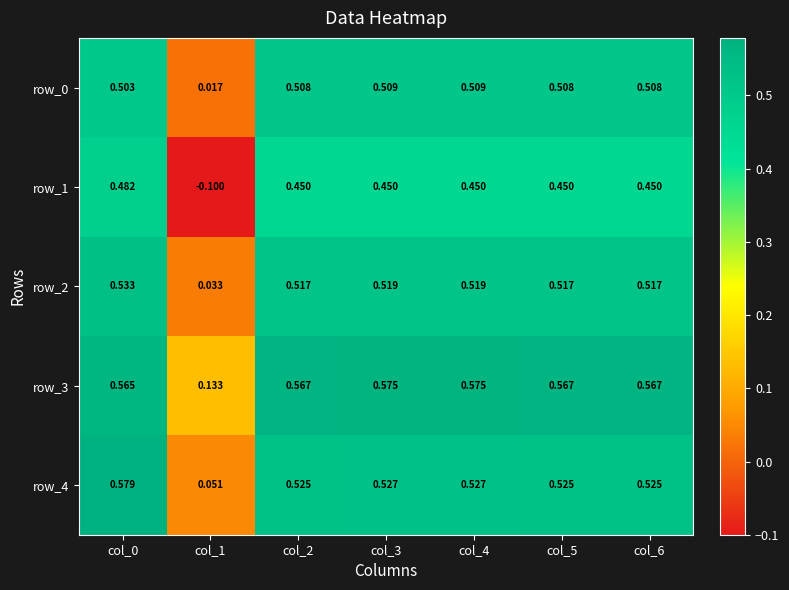

Is it true that row_2 equals 0.8 at col_5?

False